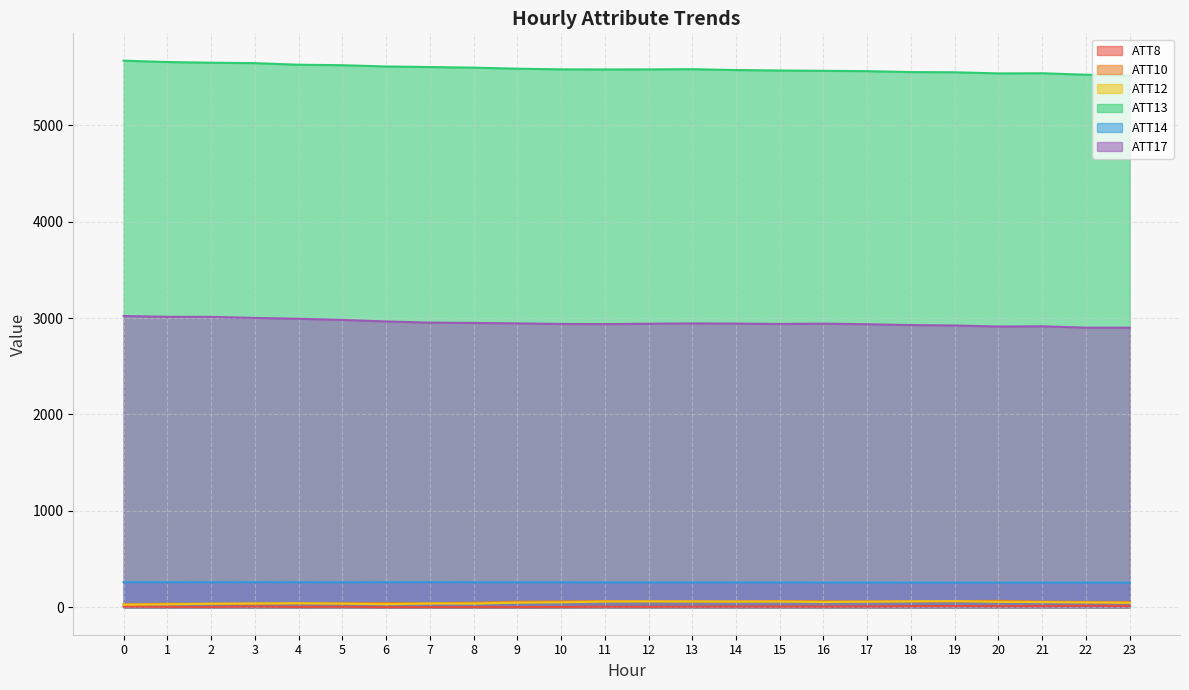

What is the approximate value of ATT17 at 5?

2980.3